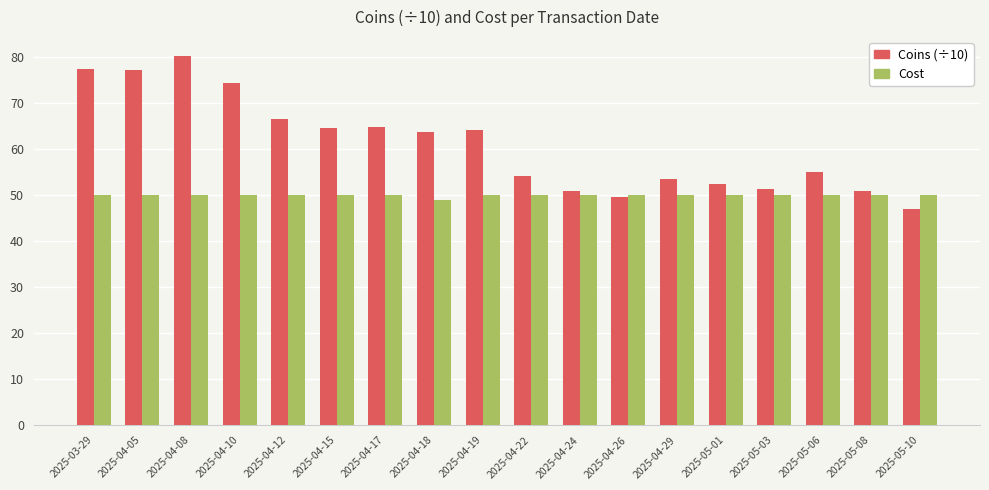

What is the difference between the maximum and minimum values in the Cost series?

1.0